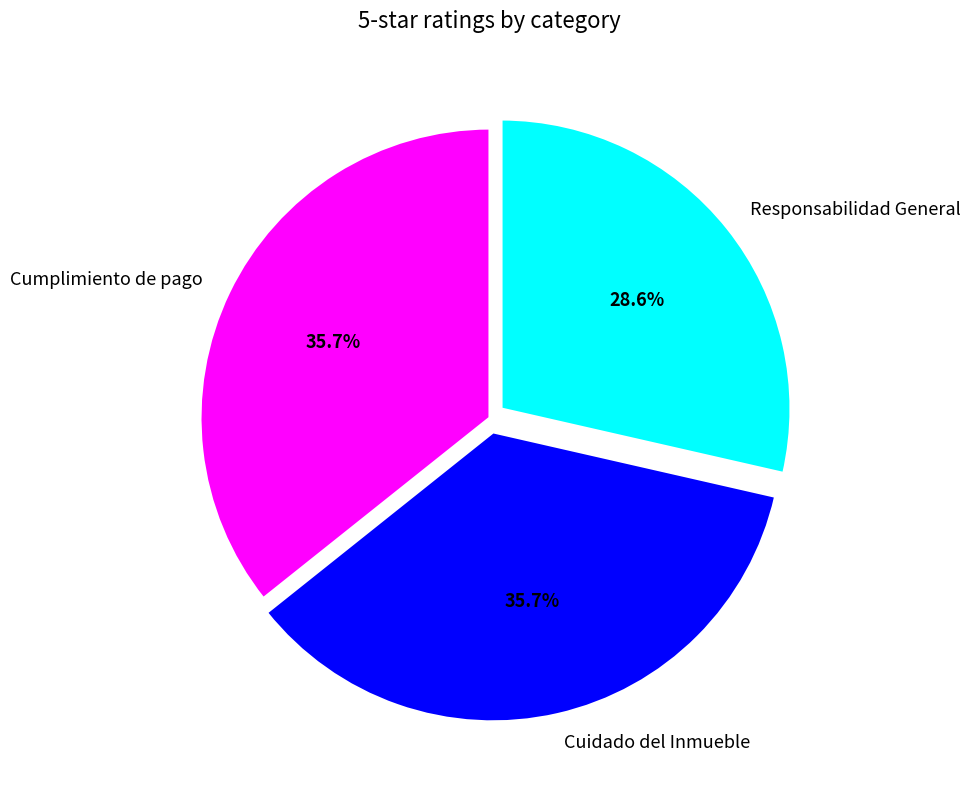

How many slices are in this pie chart?

3